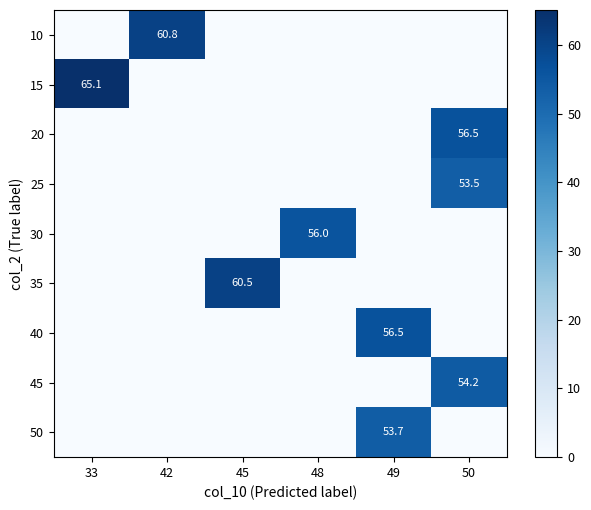

True or false: 50 has a value of 92.4 at 49.

False